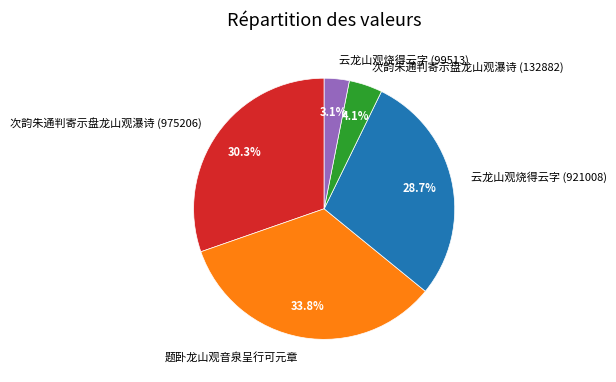

To the nearest percent, what portion does 云龙山观烧得云字 (99513) represent?

3%